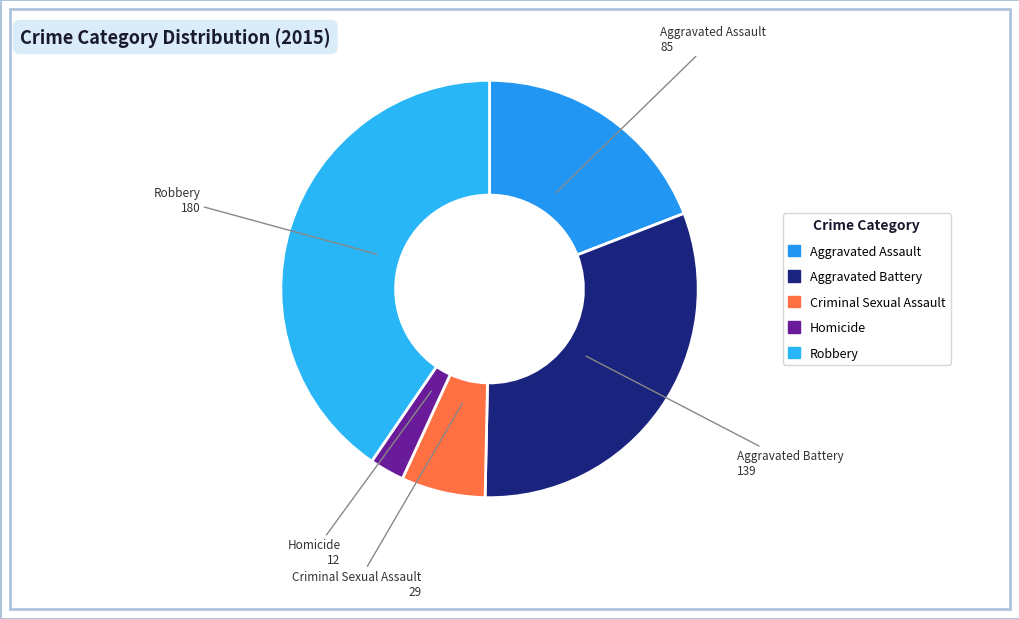

True or false: Homicide accounts for 3% of the total.

True